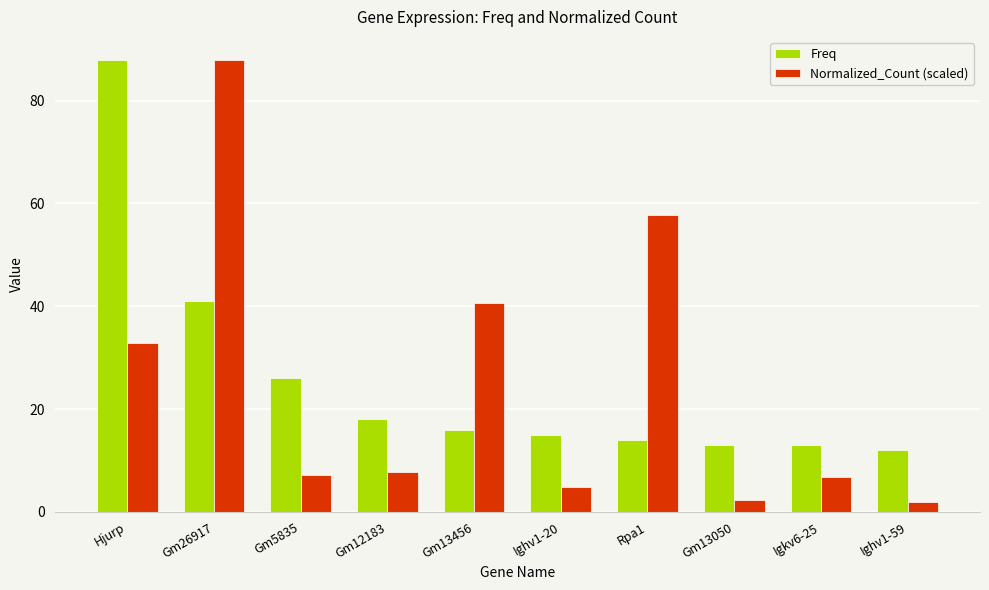

Reading left to right, extract all data points from this chart.

Freq: 88.0	41.0	26.0	18.0	16.0	15.0	14.0	13.0	13.0	12.0
Normalized_Count (scaled): 32.9	88.0	7.1	7.8	40.7	4.8	57.8	2.4	6.7	1.8